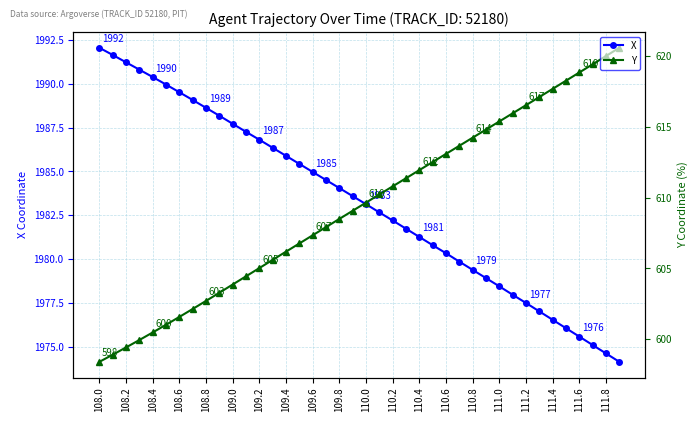

How many lines are shown in the chart?

2